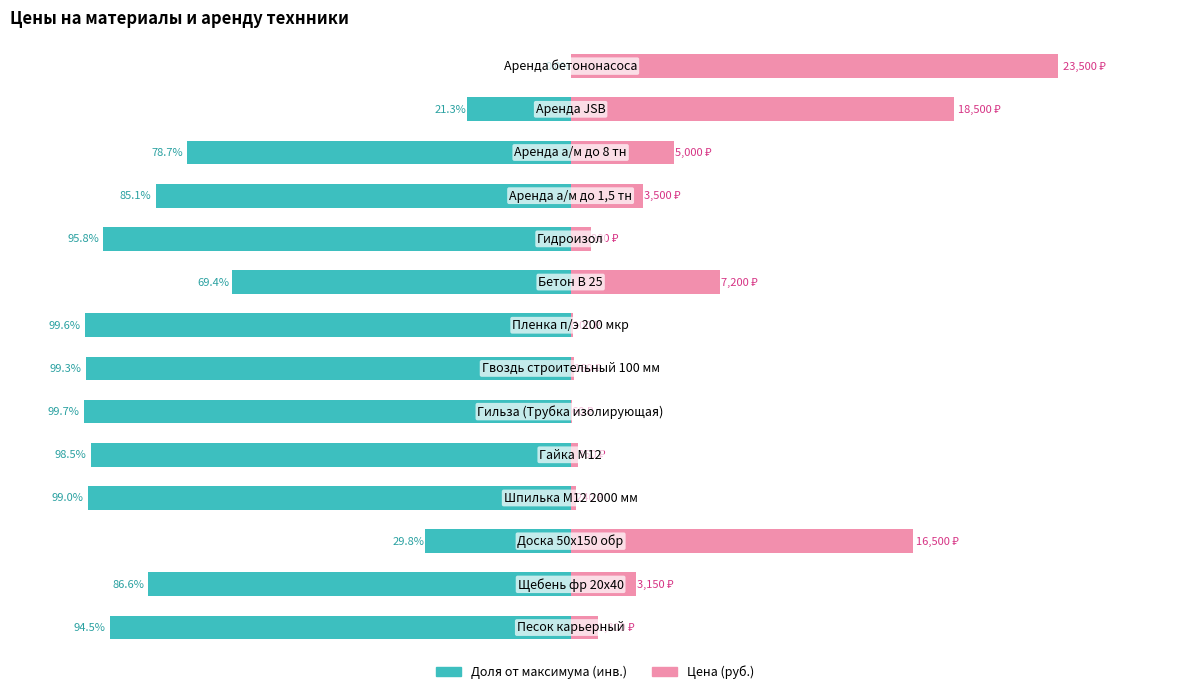

Which series has the largest total across all categories?

Цена (руб.)